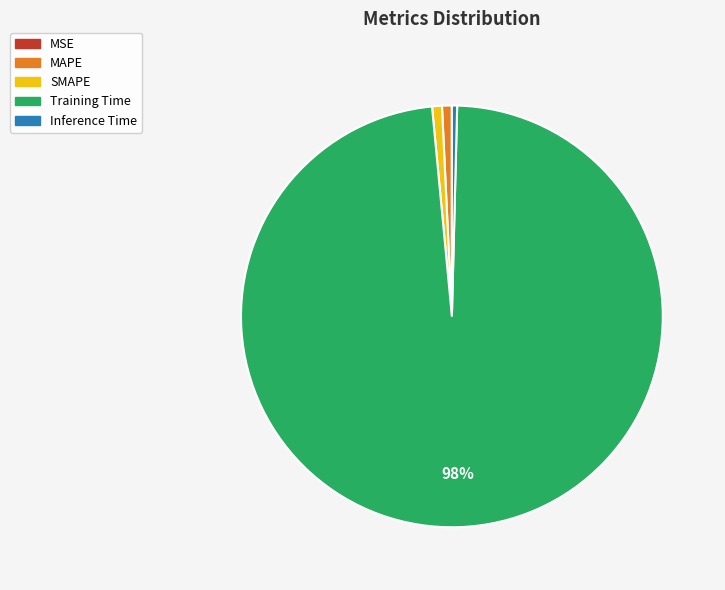

Which has a higher value, Training Time or Inference Time?

Training Time